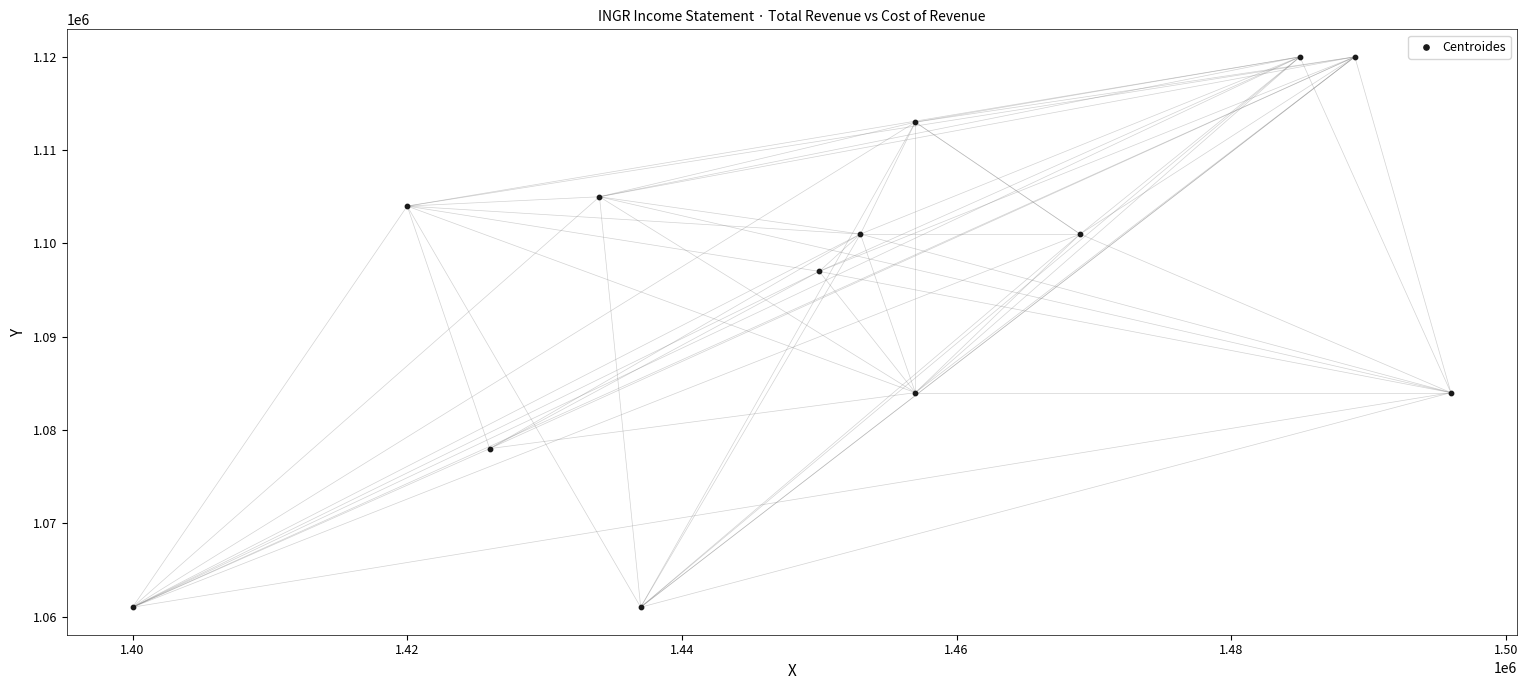

What is the range of Y values (max minus min)?

59000